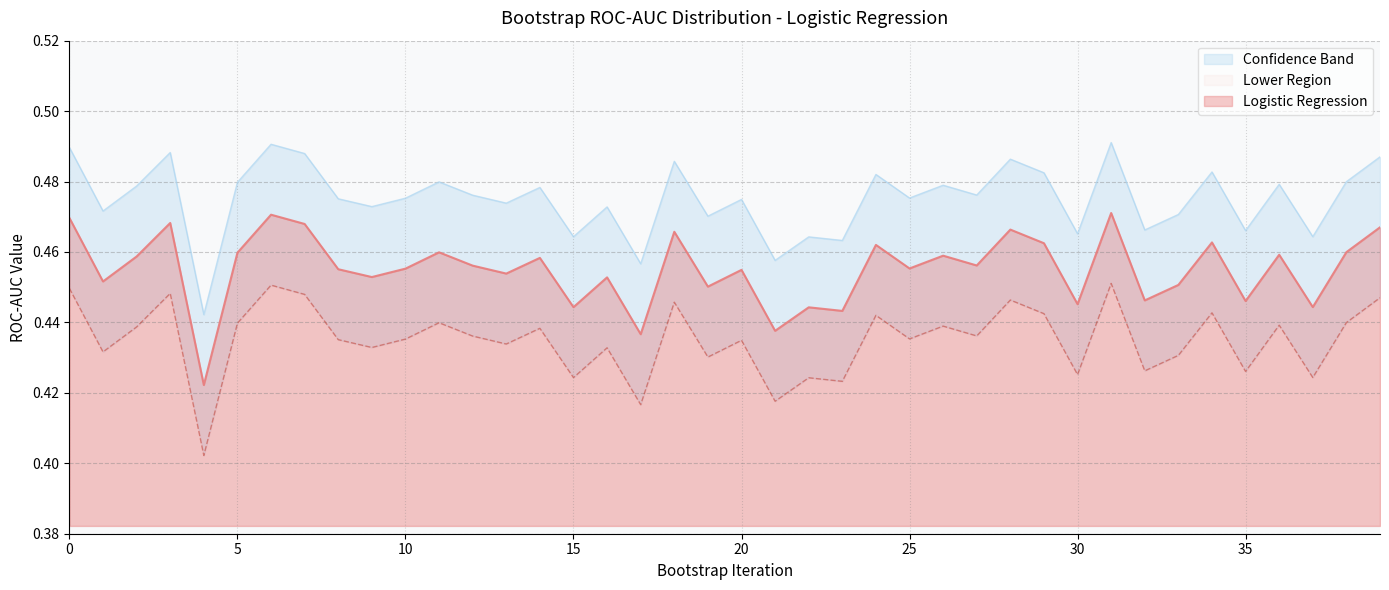

Rank the categories by Logistic Regression value from highest to lowest.

31, 6, 0, 3, 7, 39, 28, 18, 34, 29, 24, 38, 11, 5, 36, 26, 2, 14, 27, 12, 25, 10, 8, 20, 13, 9, 16, 1, 33, 19, 32, 35, 30, 37, 15, 22, 23, 21, 17, 4